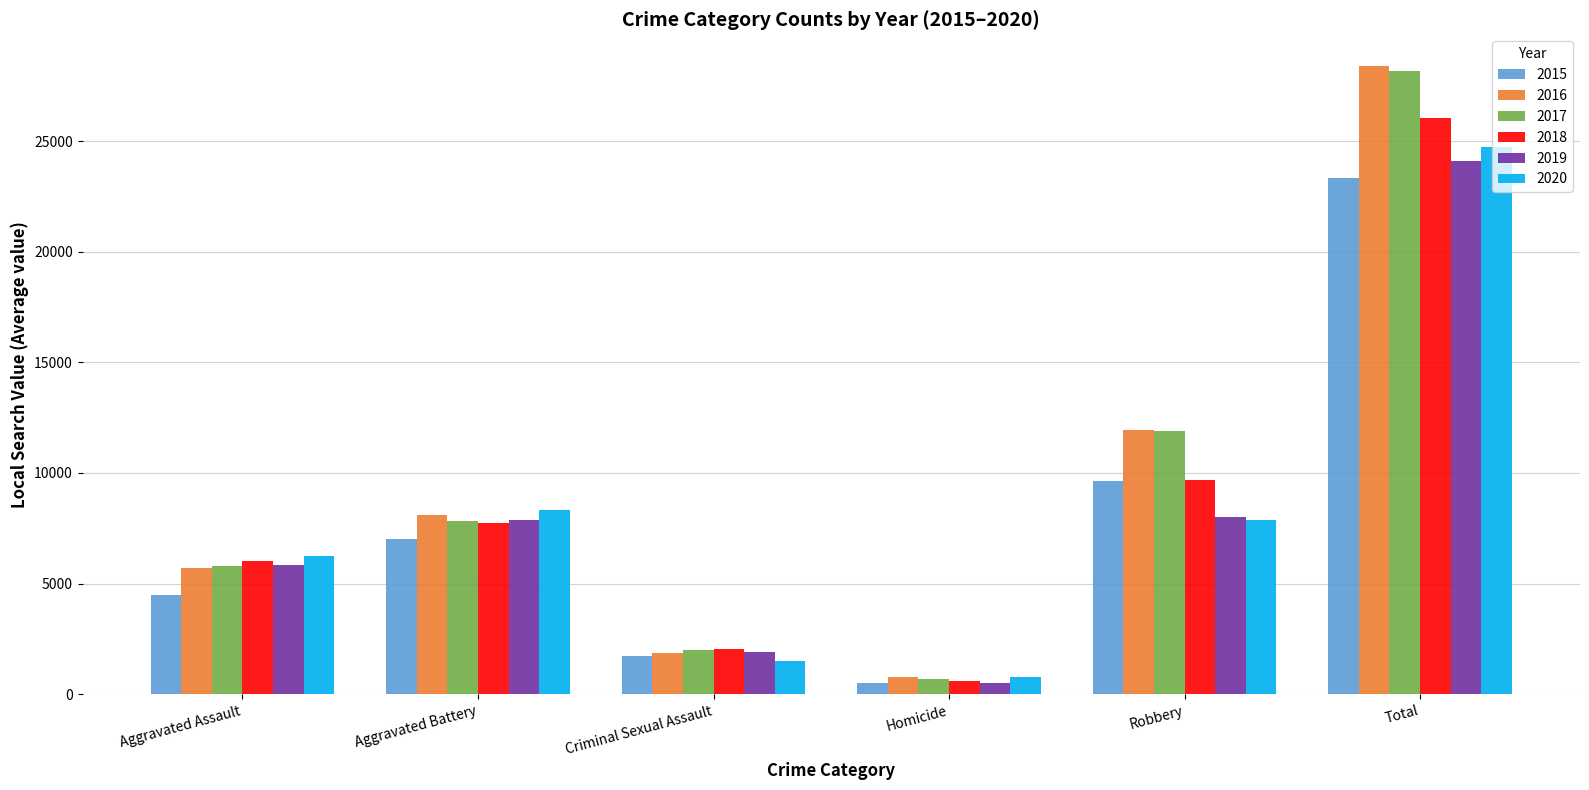

Rank the categories by 2017 value from lowest to highest.

Homicide, Criminal Sexual Assault, Aggravated Assault, Aggravated Battery, Robbery, Total